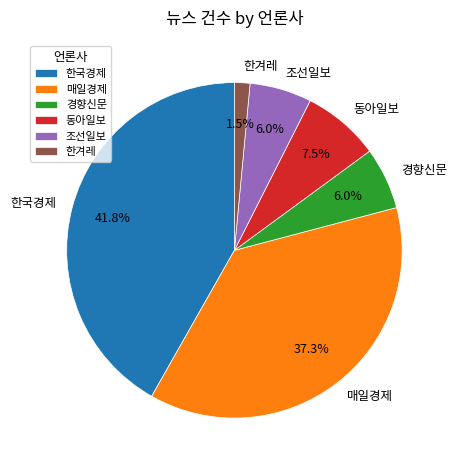

How many segments does this pie chart have?

6